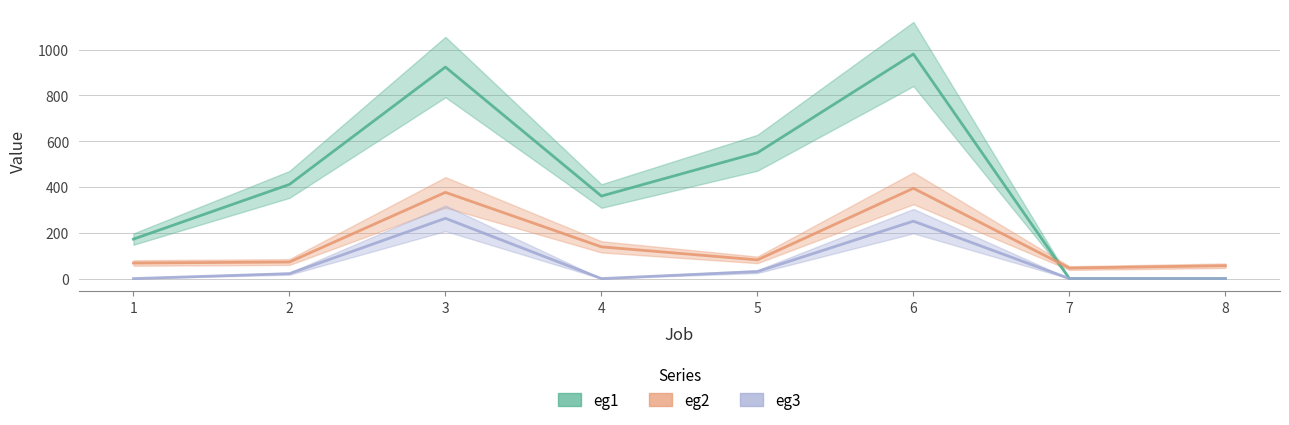

Rank the categories by eg1 value from highest to lowest.

6, 3, 5, 2, 4, 1, 7, 8